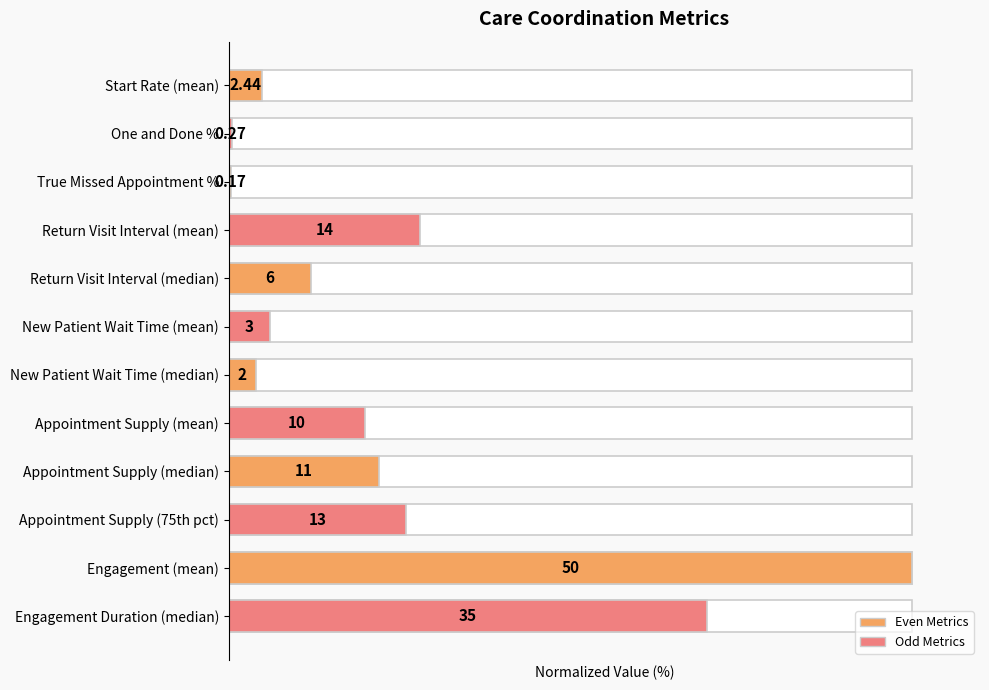

What is the change in value from Return Visit Interval (mean) to Appointment Supply (mean)?

-8.0